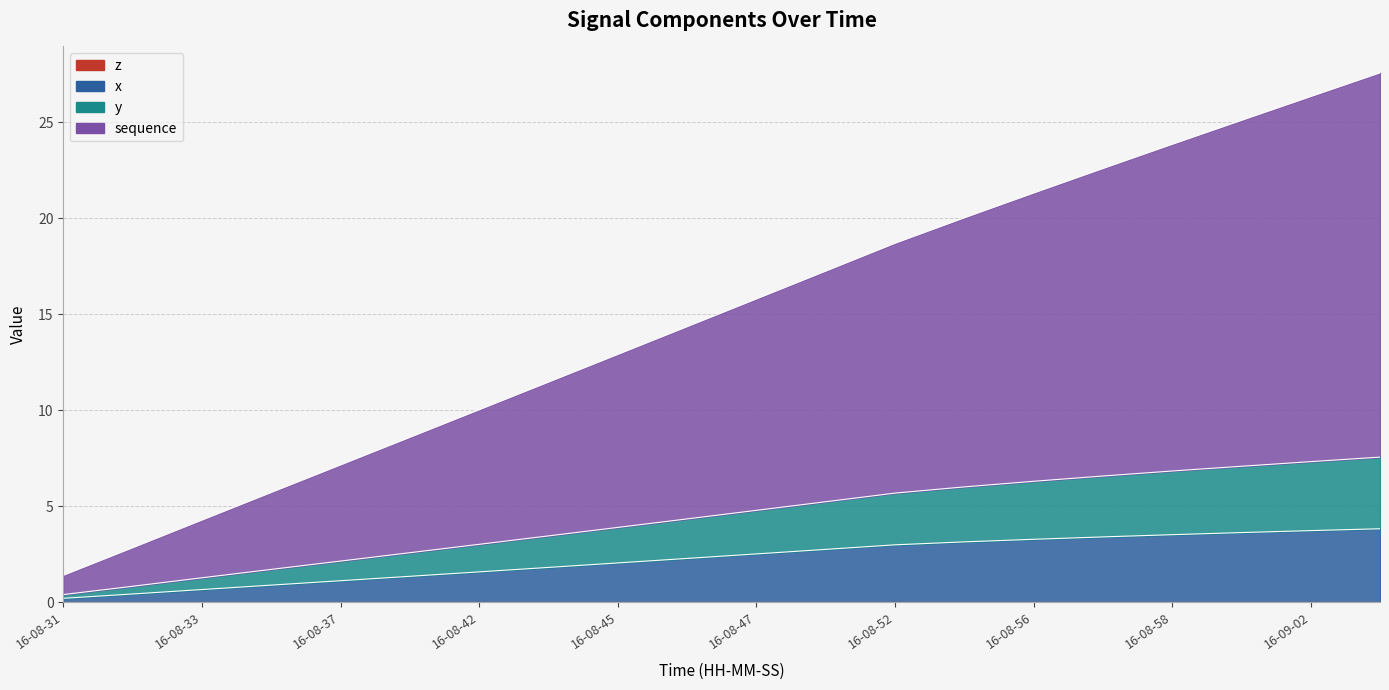

Which has a higher value, 16-08-31 or 16-08-46?

16-08-46